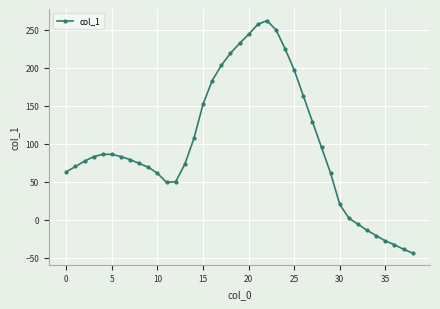

What is the difference between the second highest and second lowest values?

296